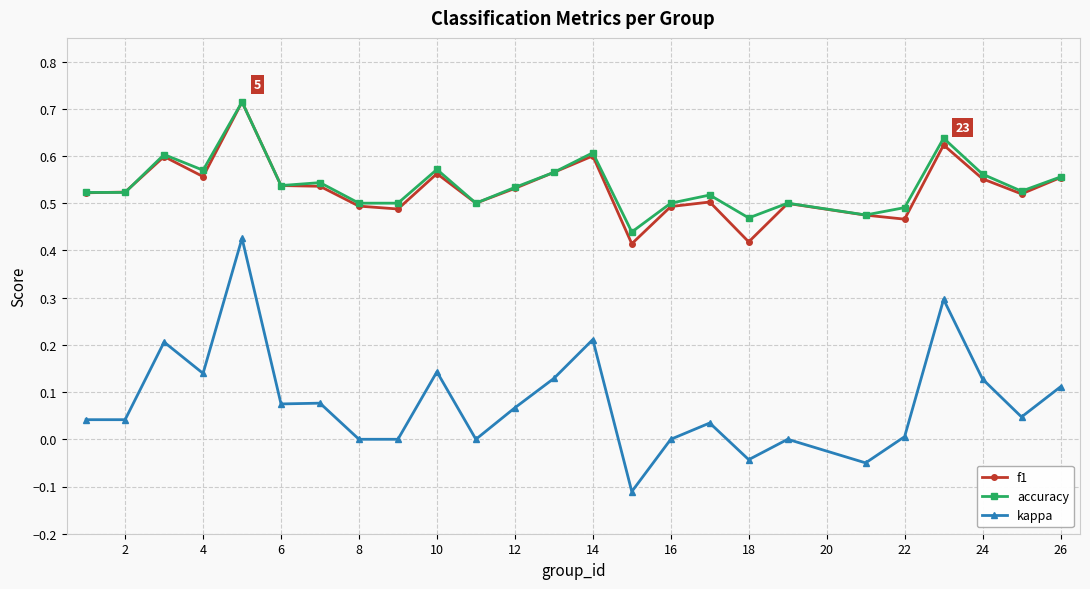

How many lines are shown in the chart?

3